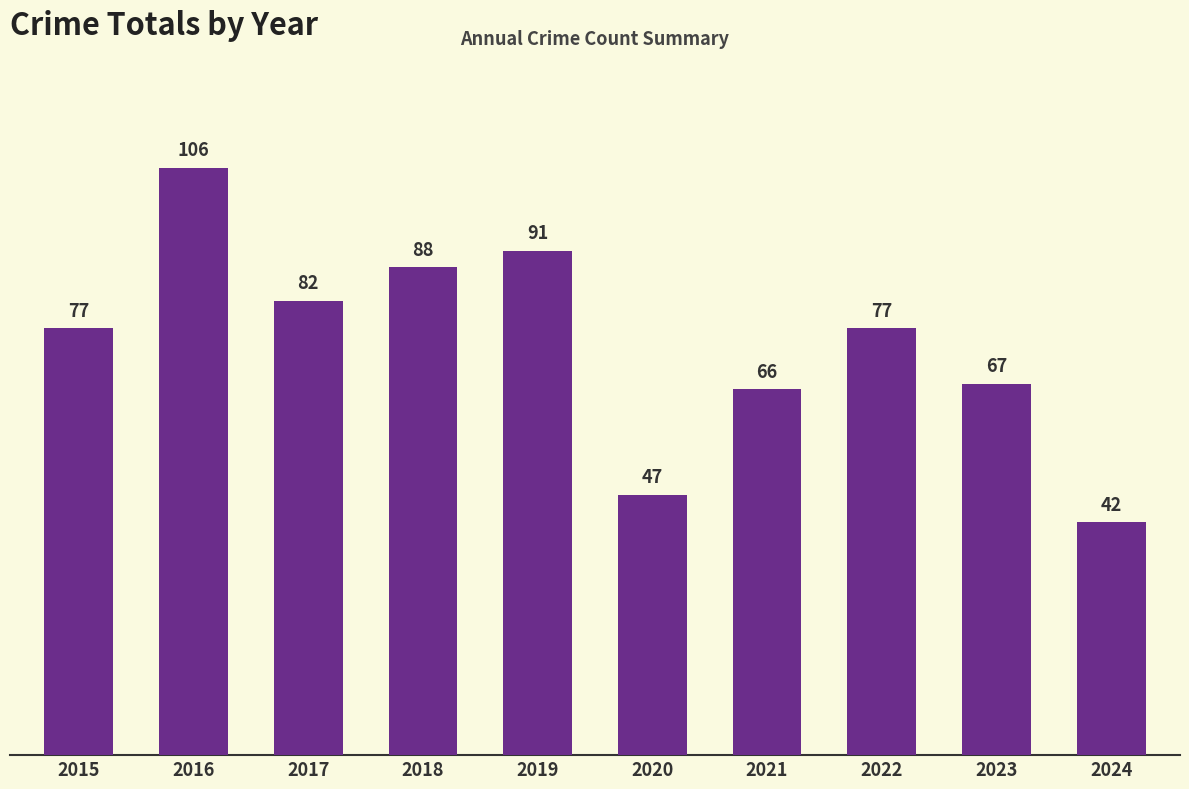

What is the value of the 9th bar from the left?

67